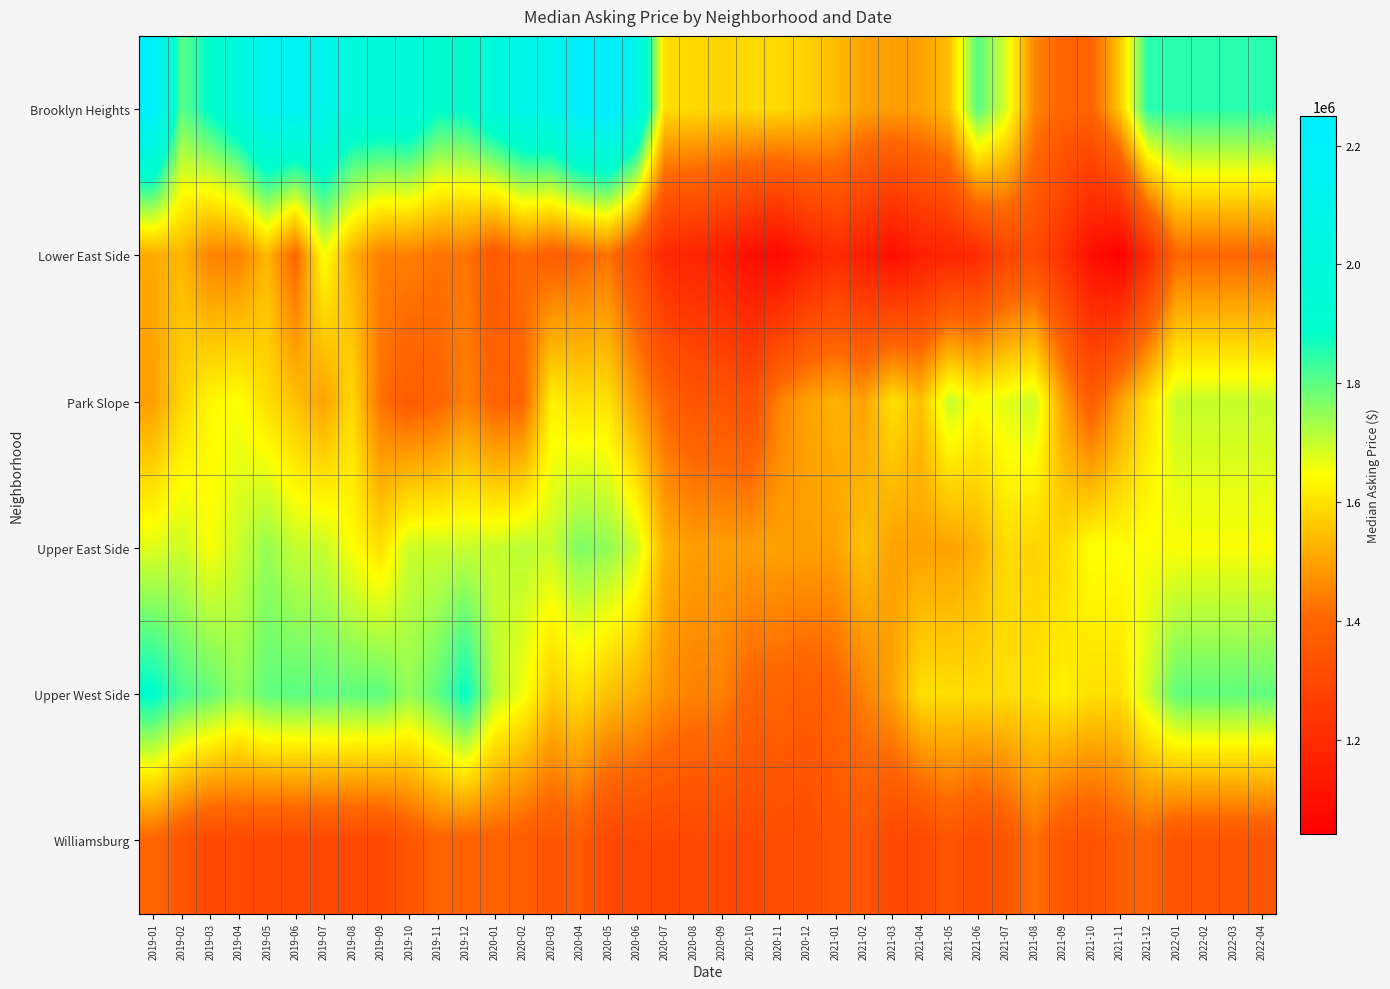

Between 2020-04 and 2021-11, which is larger?

2020-04